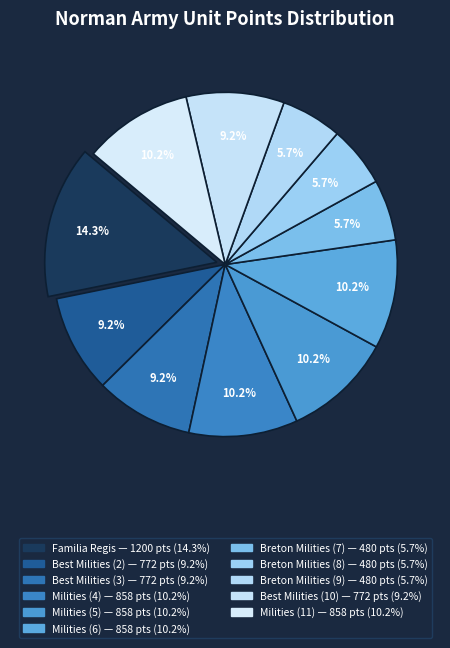

Count the number of slices in the pie.

11